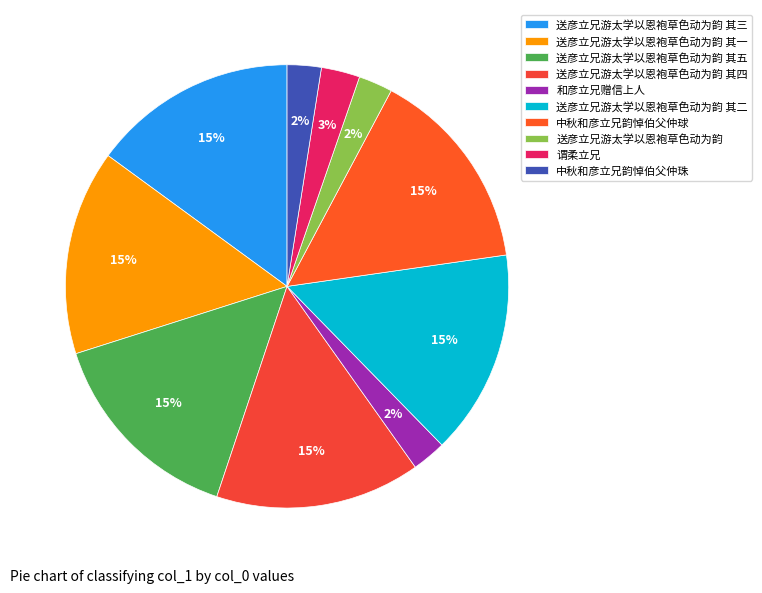

Count the number of slices in the pie.

10